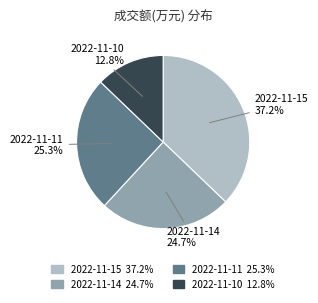

What is the total percentage of 2022-11-14 and 2022-11-10?

37.5%